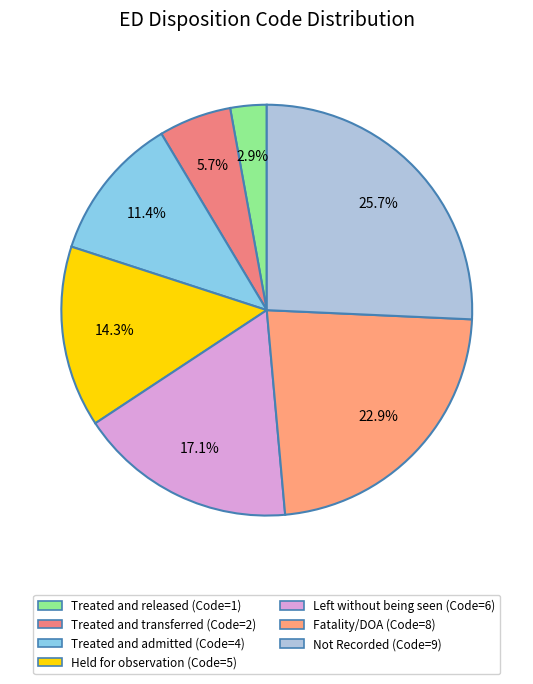

What is the largest slice in the pie chart?

Not Recorded